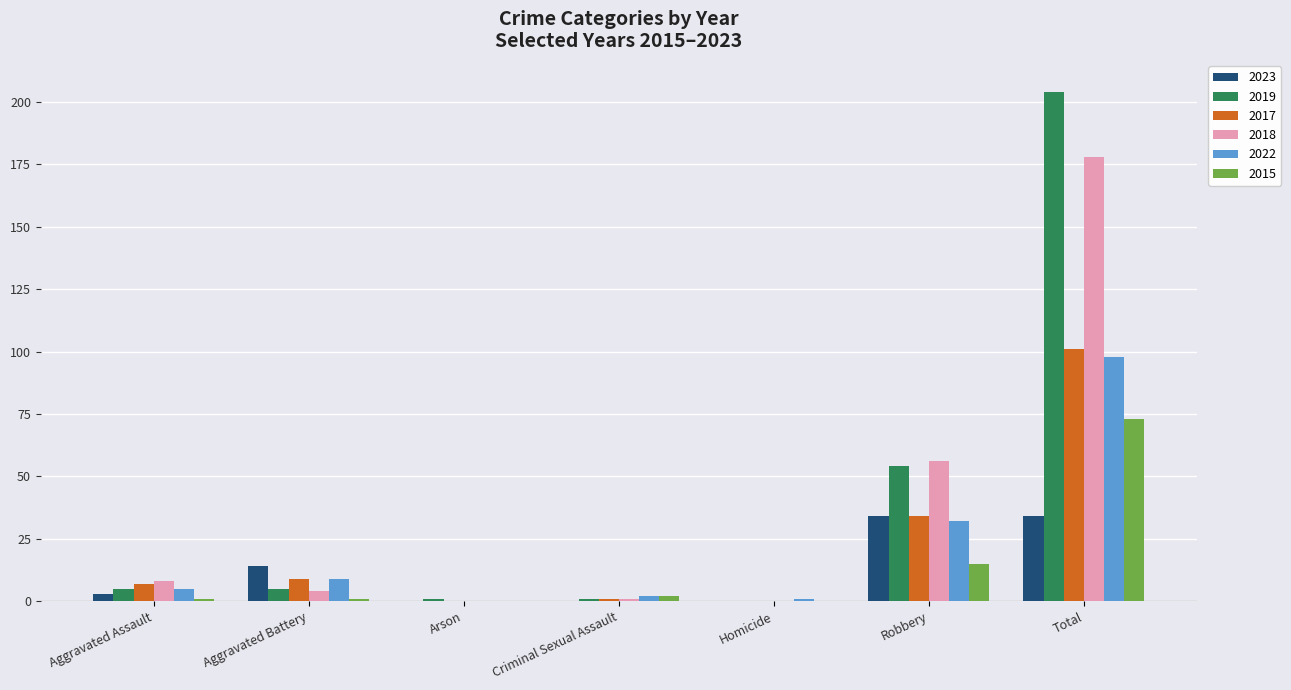

Which series has the largest total across all categories?

2019